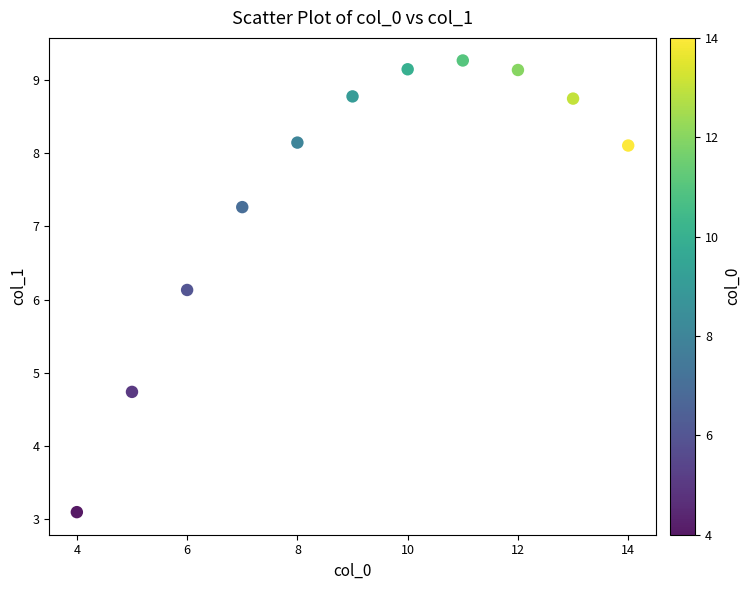

What is the range of X values (max minus min)?

10.0